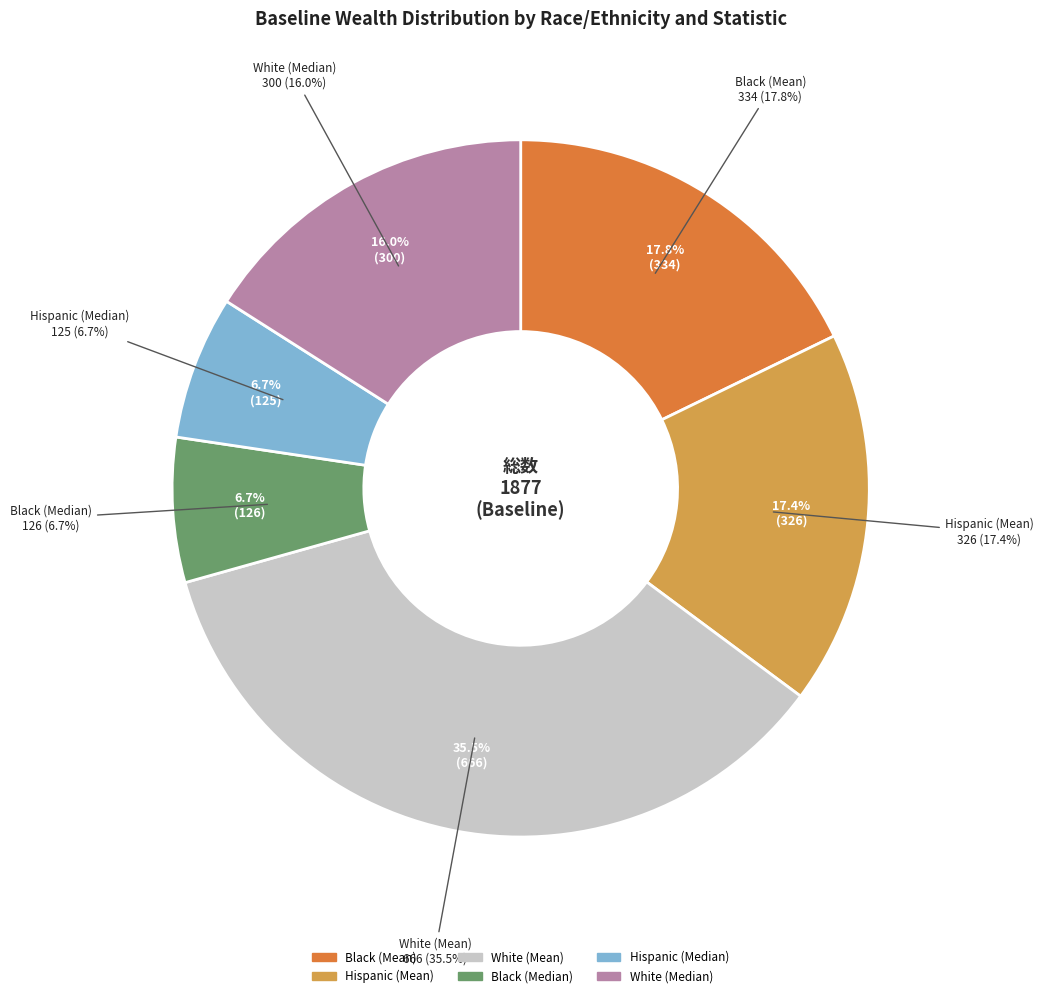

What is the total percentage of Hispanic (Mean) and White (Mean)?

52.9%